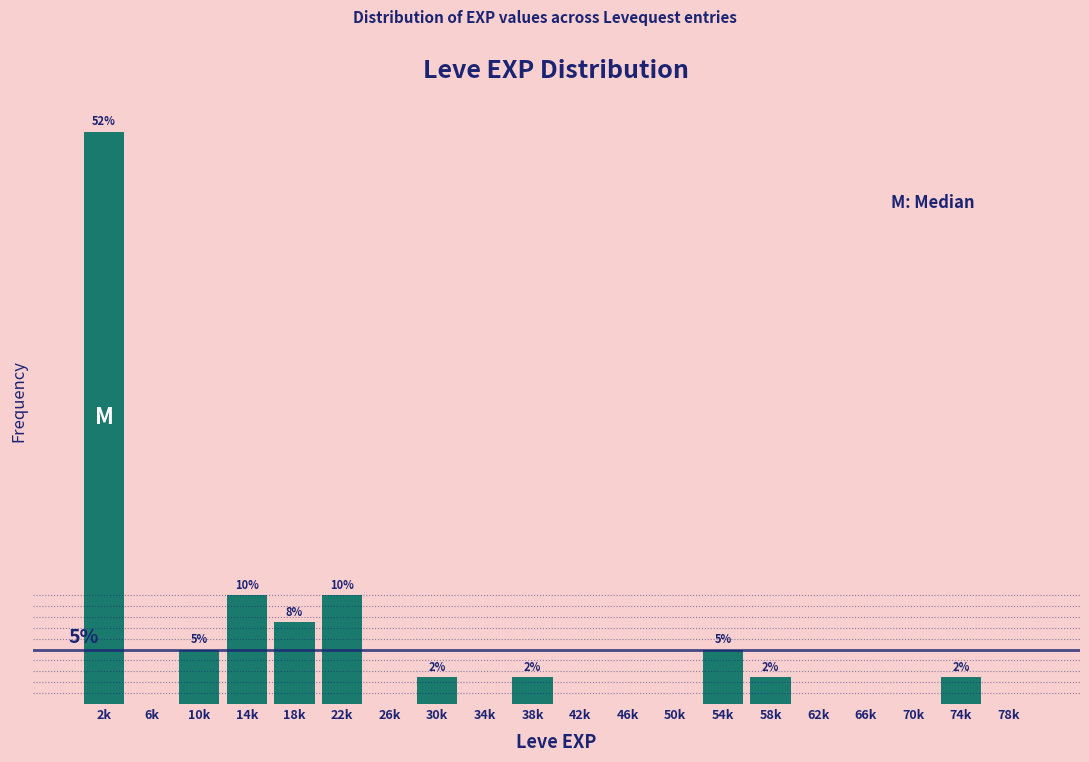

Are the bars horizontal?

No